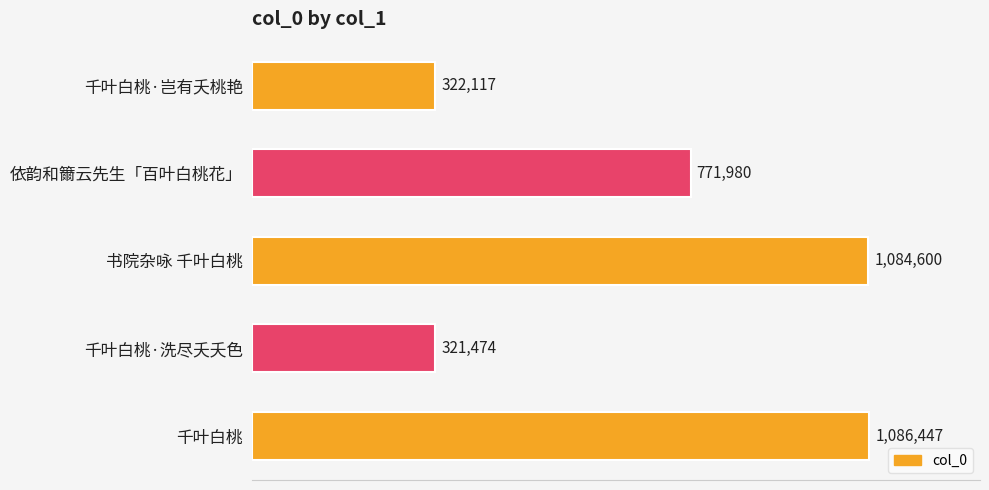

Which label corresponds to the smallest value in the chart?

千叶白桃·洗尽夭夭色